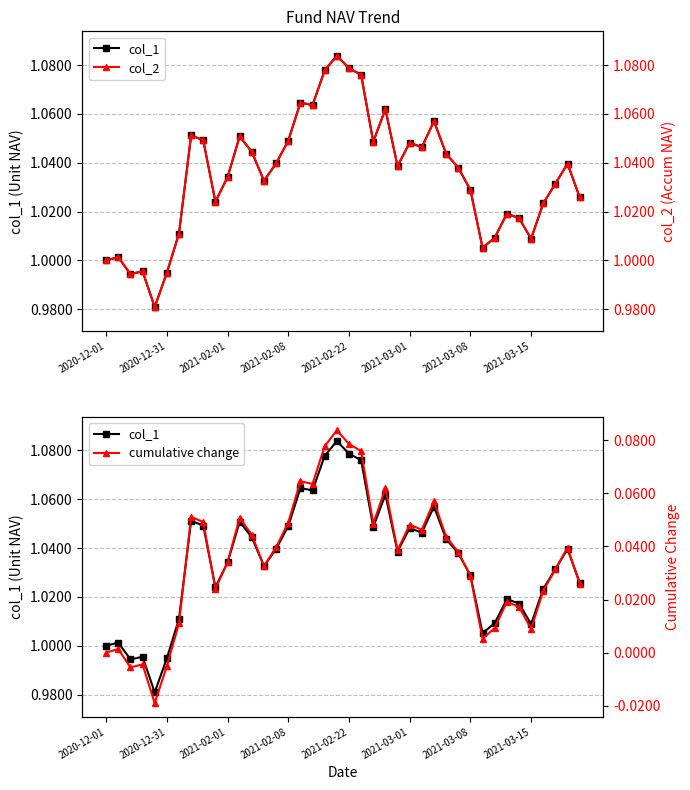

What is the spread (max minus min) of values at 2021-02-08?

1.0